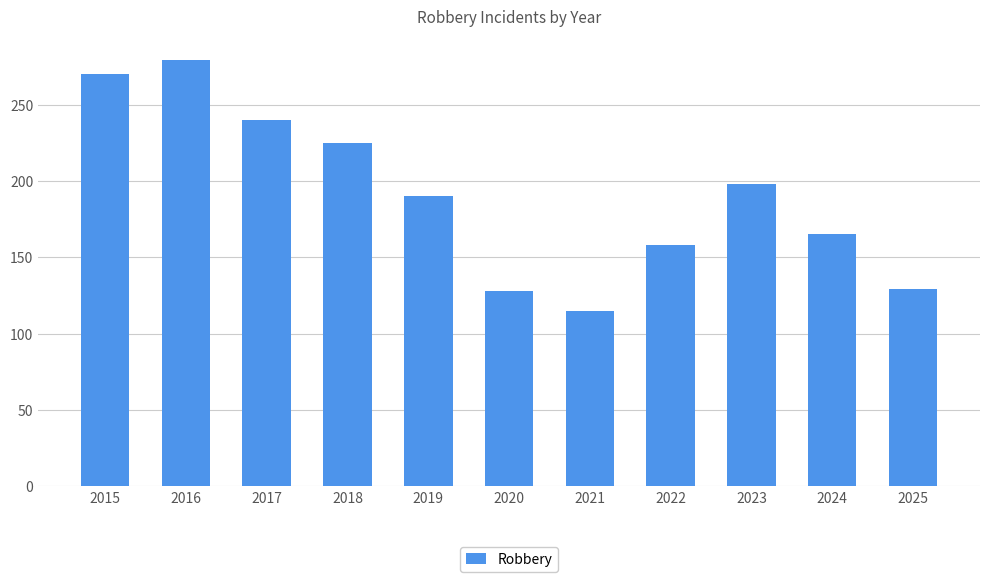

What is the minimum value shown in the chart?

115